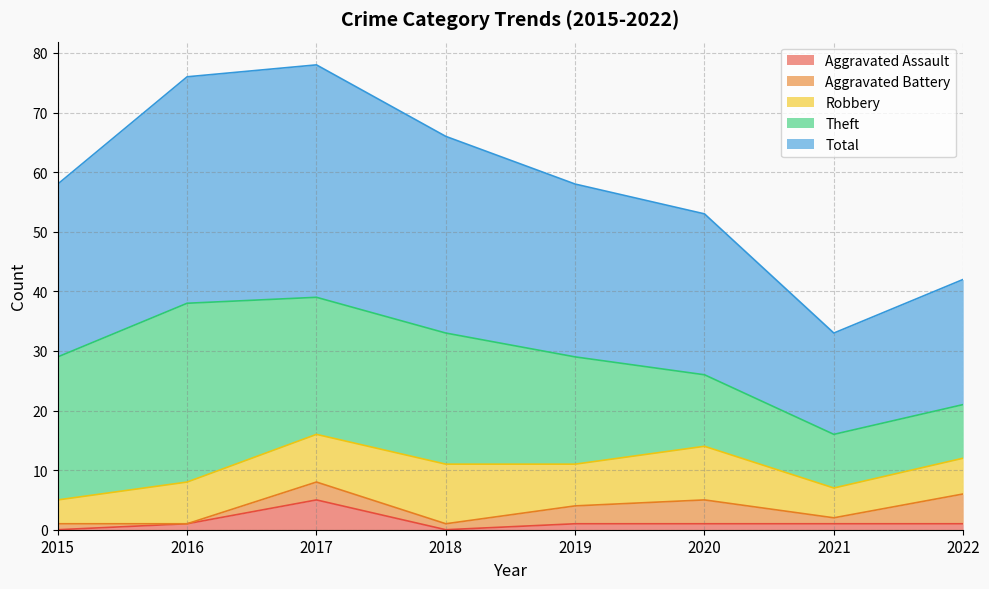

At which label does Theft reach its minimum?

2021